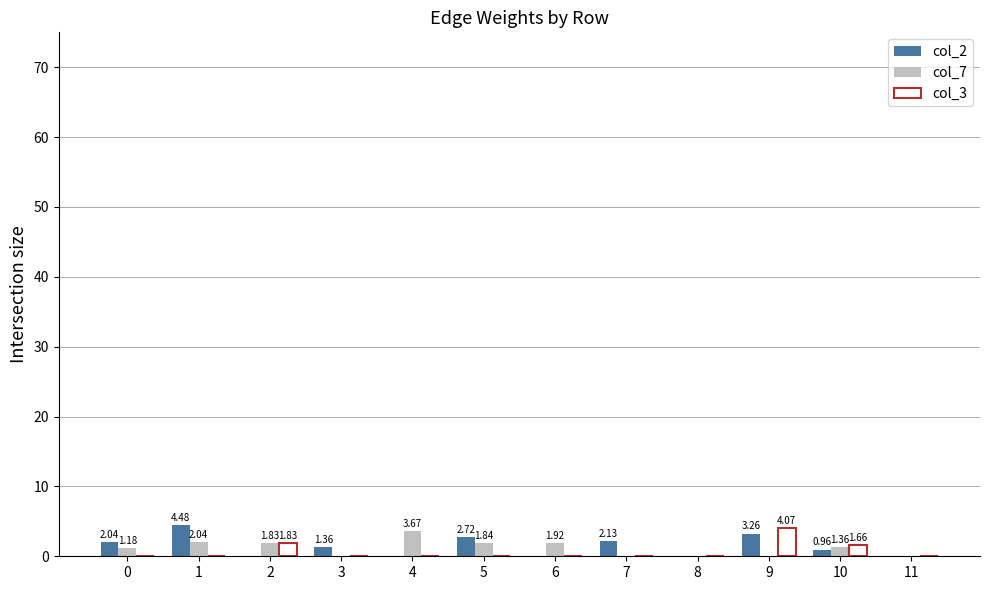

Count the number of data series in this chart.

3